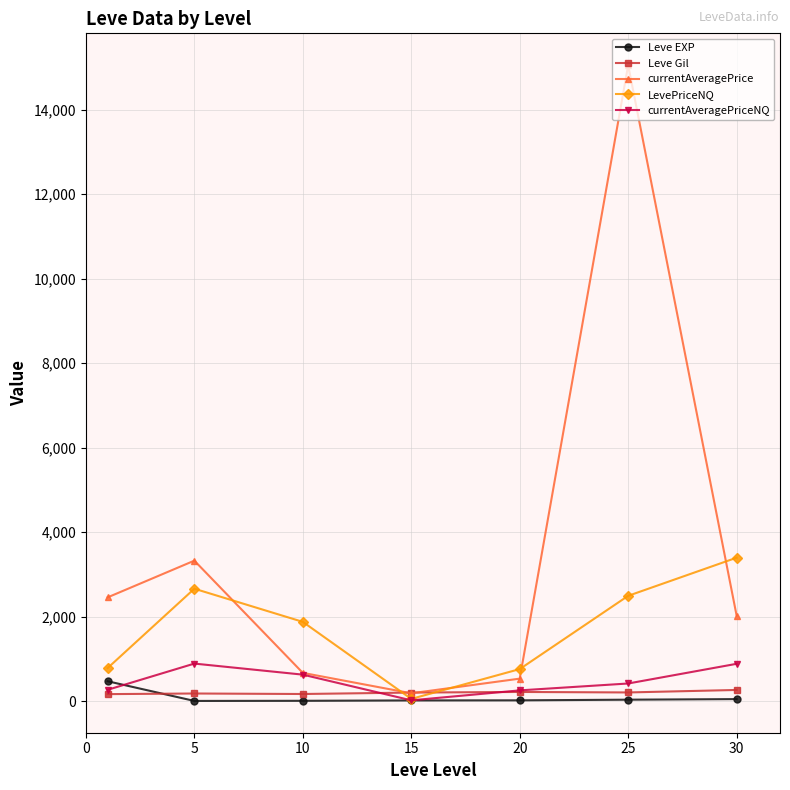

Which series has the largest total across all categories?

currentAveragePrice